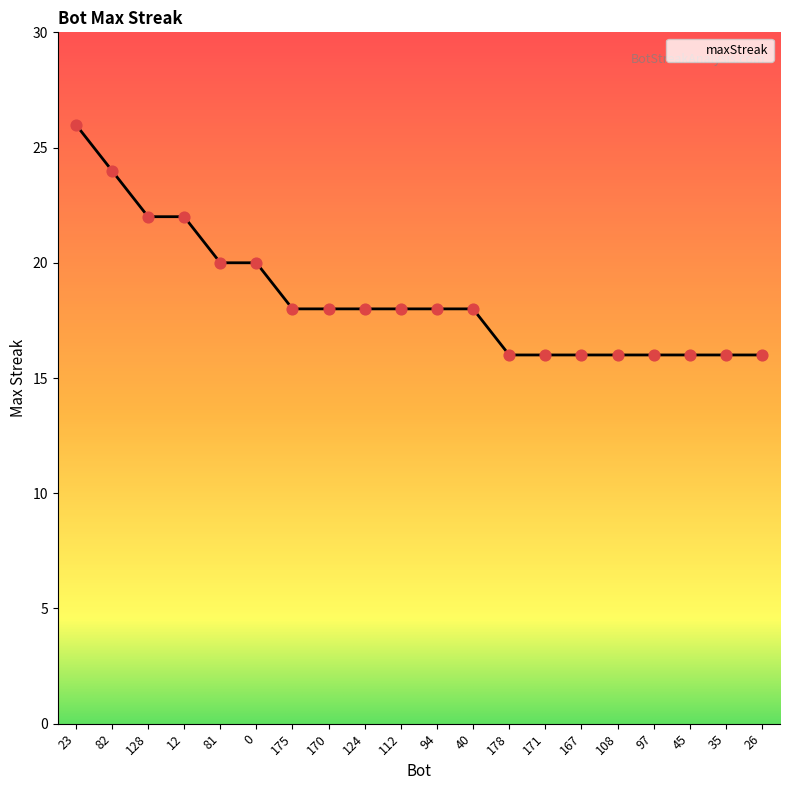

What is the ratio of the value at 40 to the value at 12?

0.8